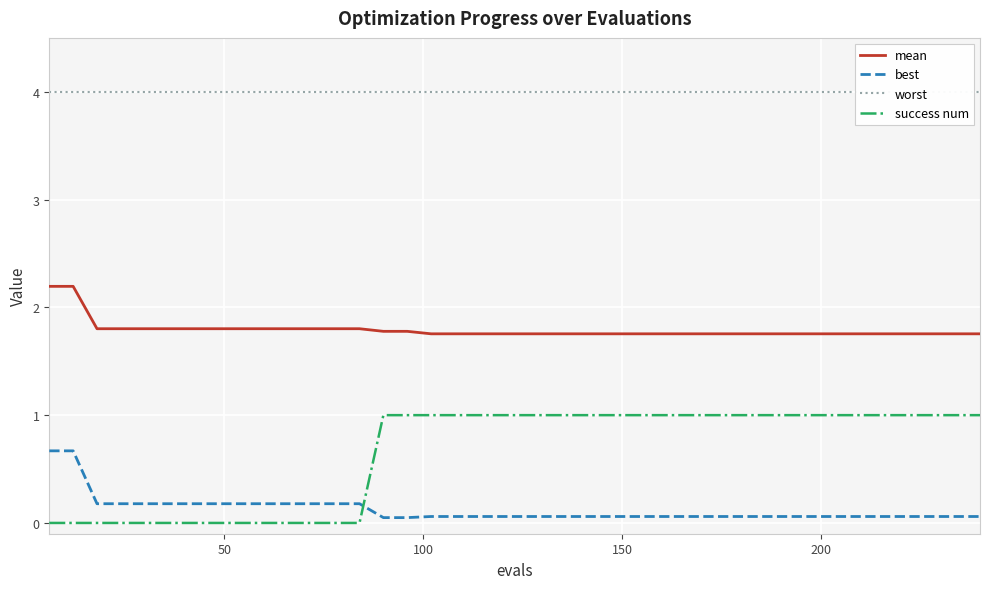

True or false: best and mean cross at least once.

False